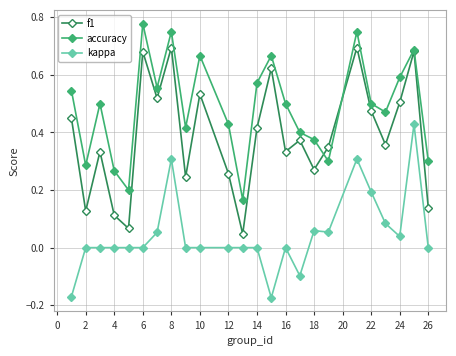

Count the number of data series in this chart.

3